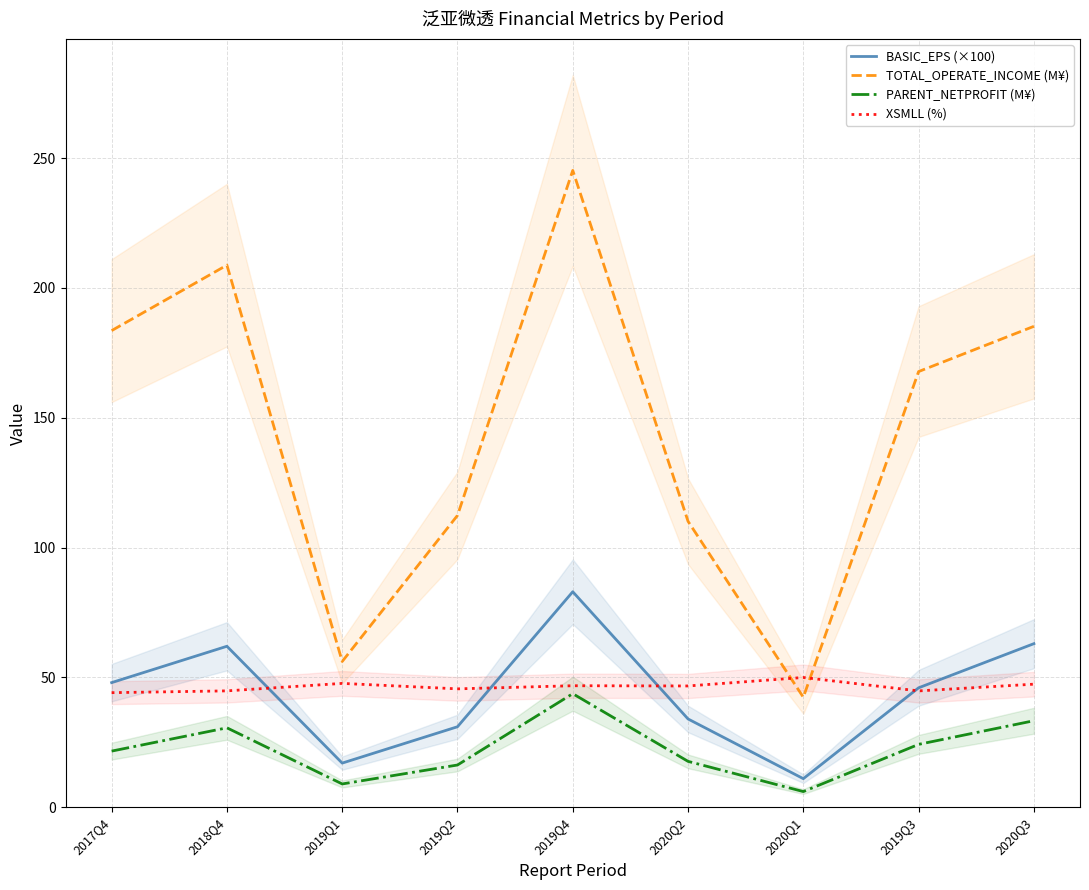

What is the lowest value of the PARENT_NETPROFIT (M¥) series?

6.0